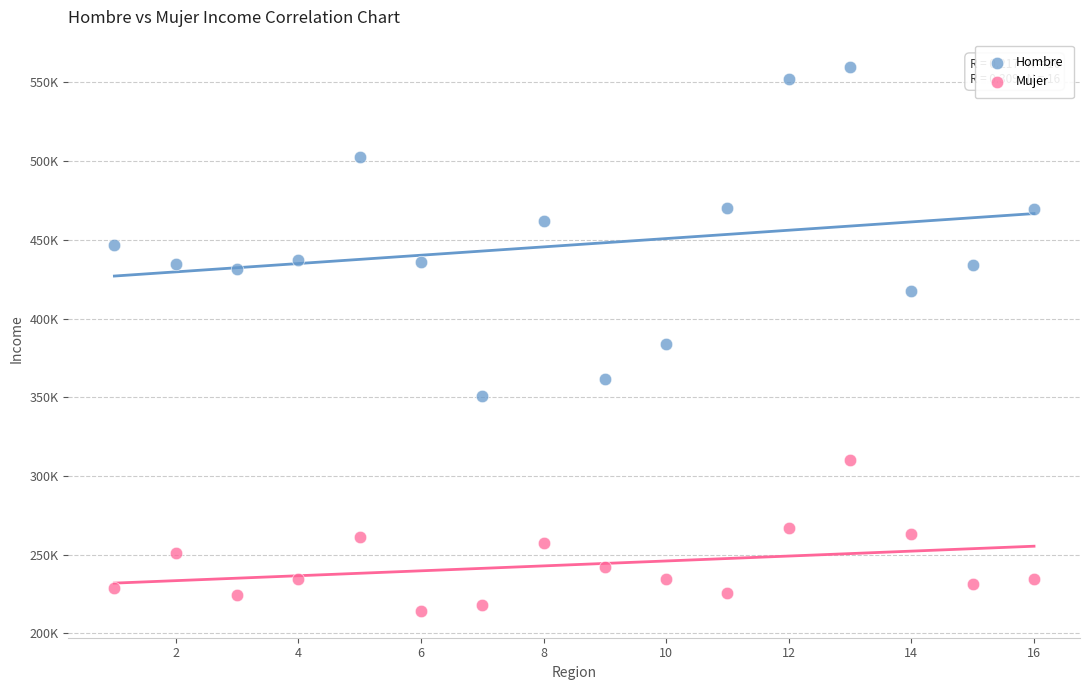

Which series contains the lowest Y value?

Mujer